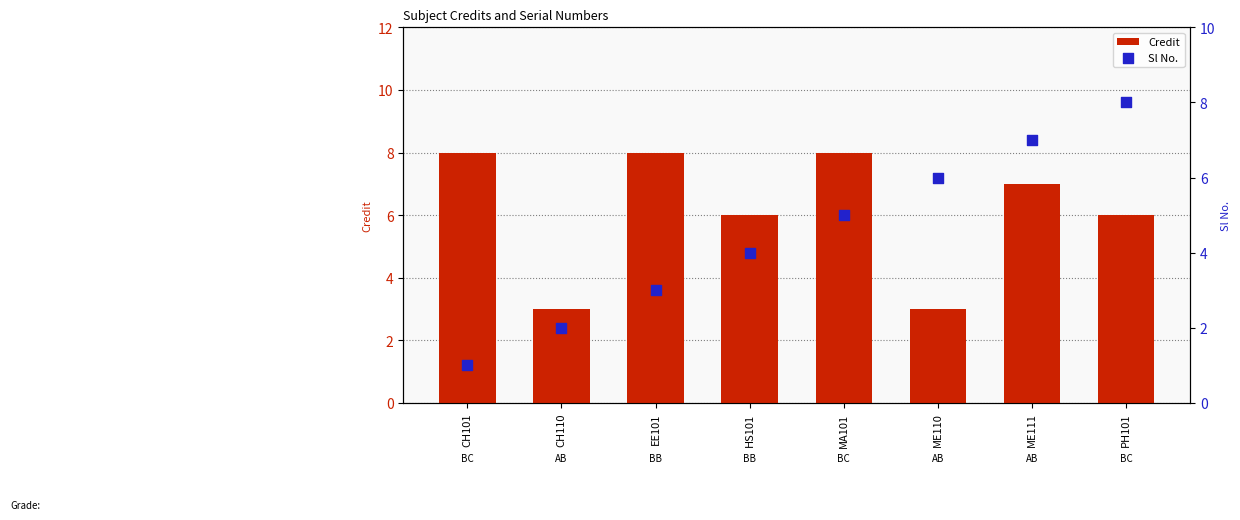

Which series has the largest Y range (max minus min)?

Sl No.